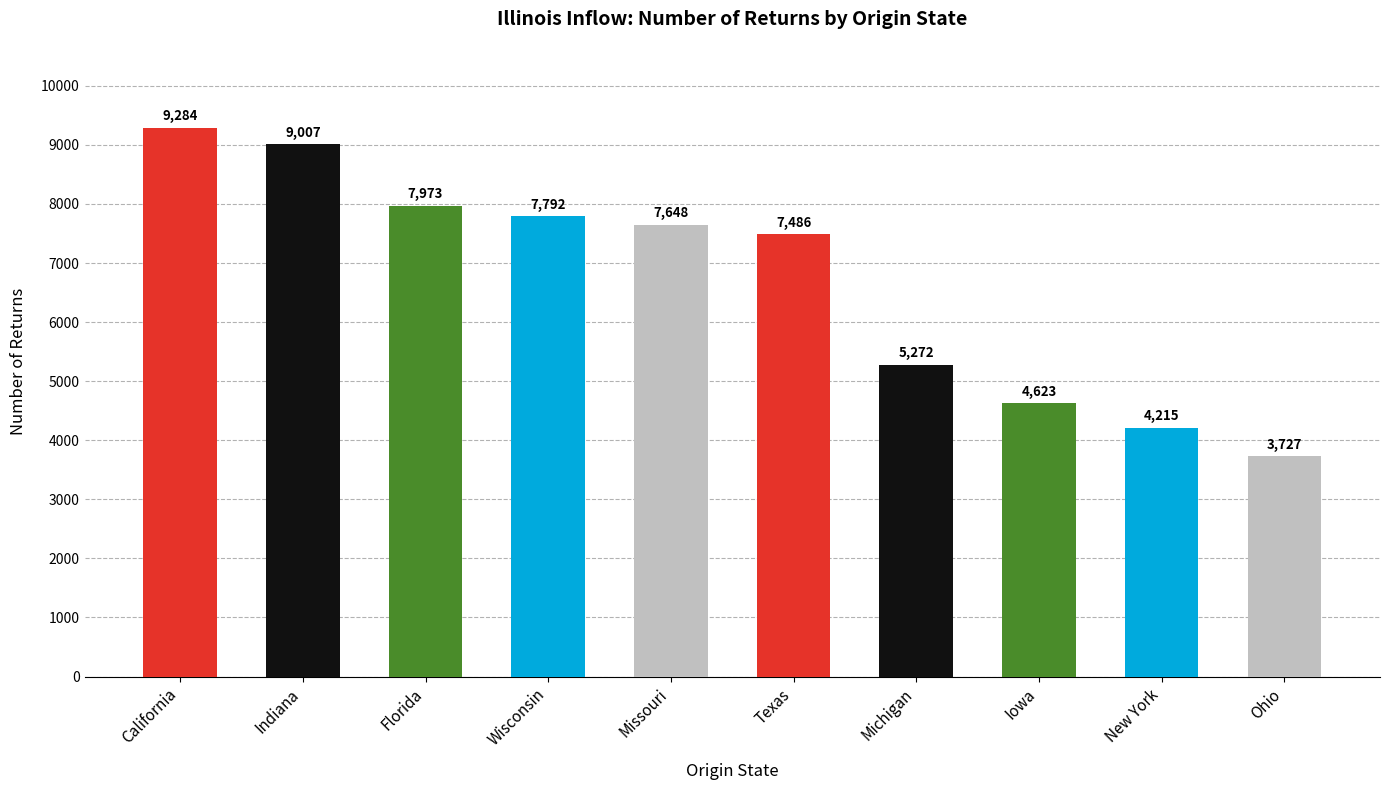

At which category does the chart reach its peak across all series?

California